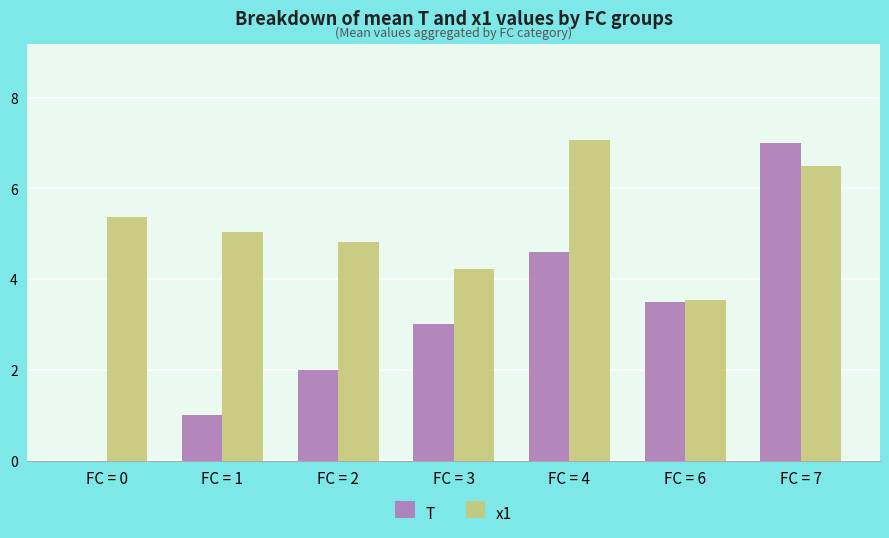

What is the approximate value of x1 at FC = 2?

4.8